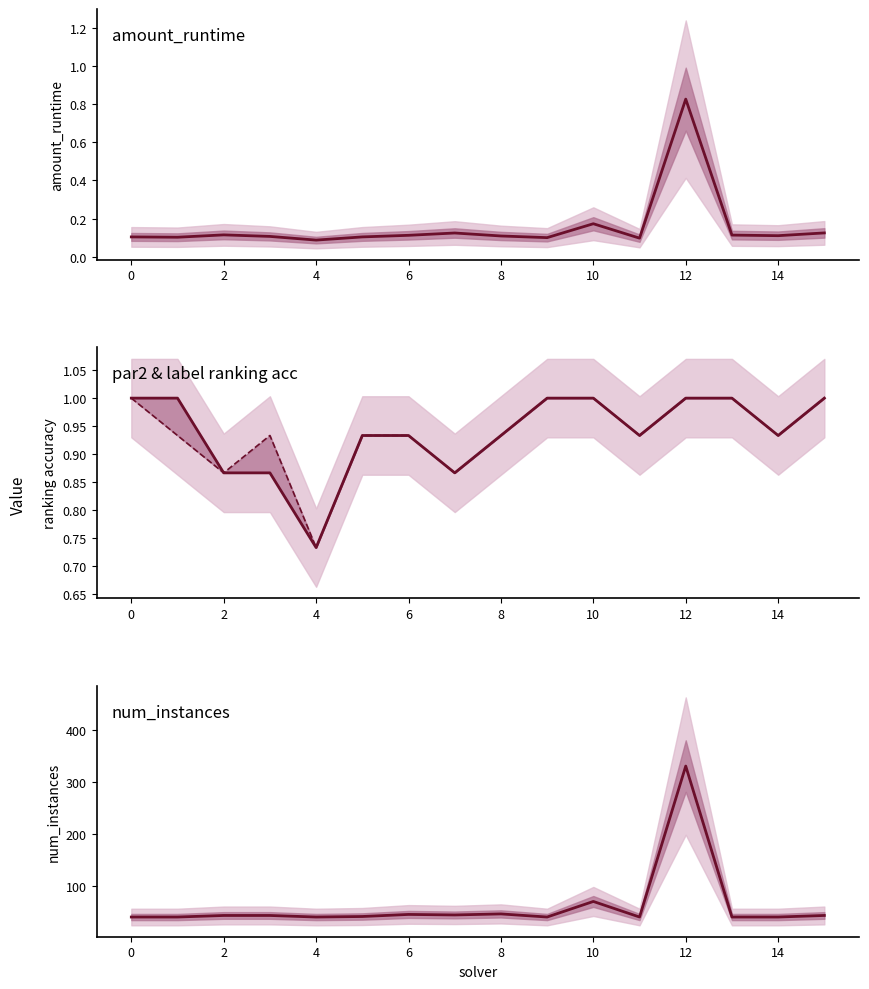

How many amount_runtime values are between 0 and 1?

16